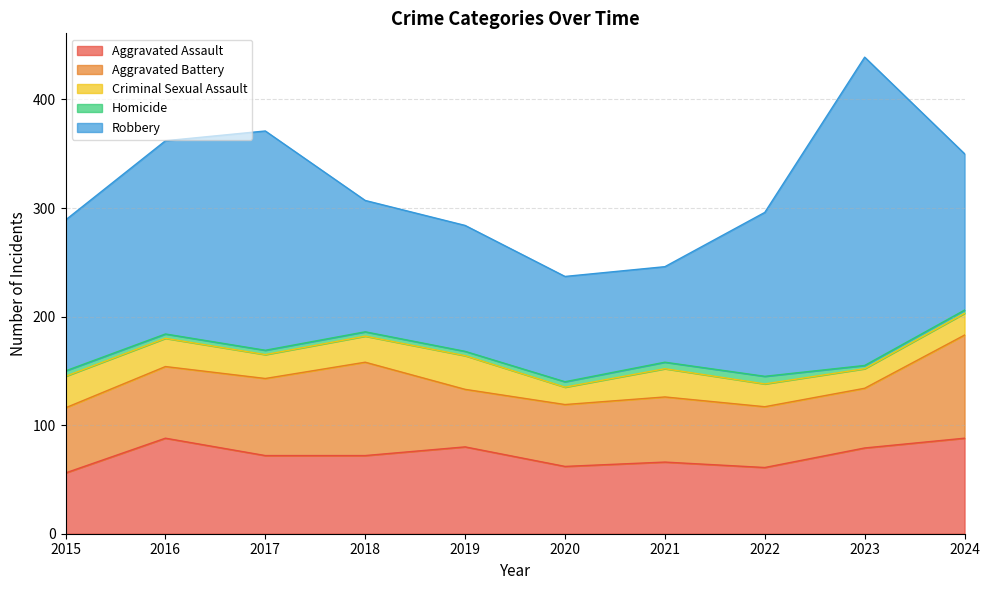

Read the Homicide value at 2021.

6